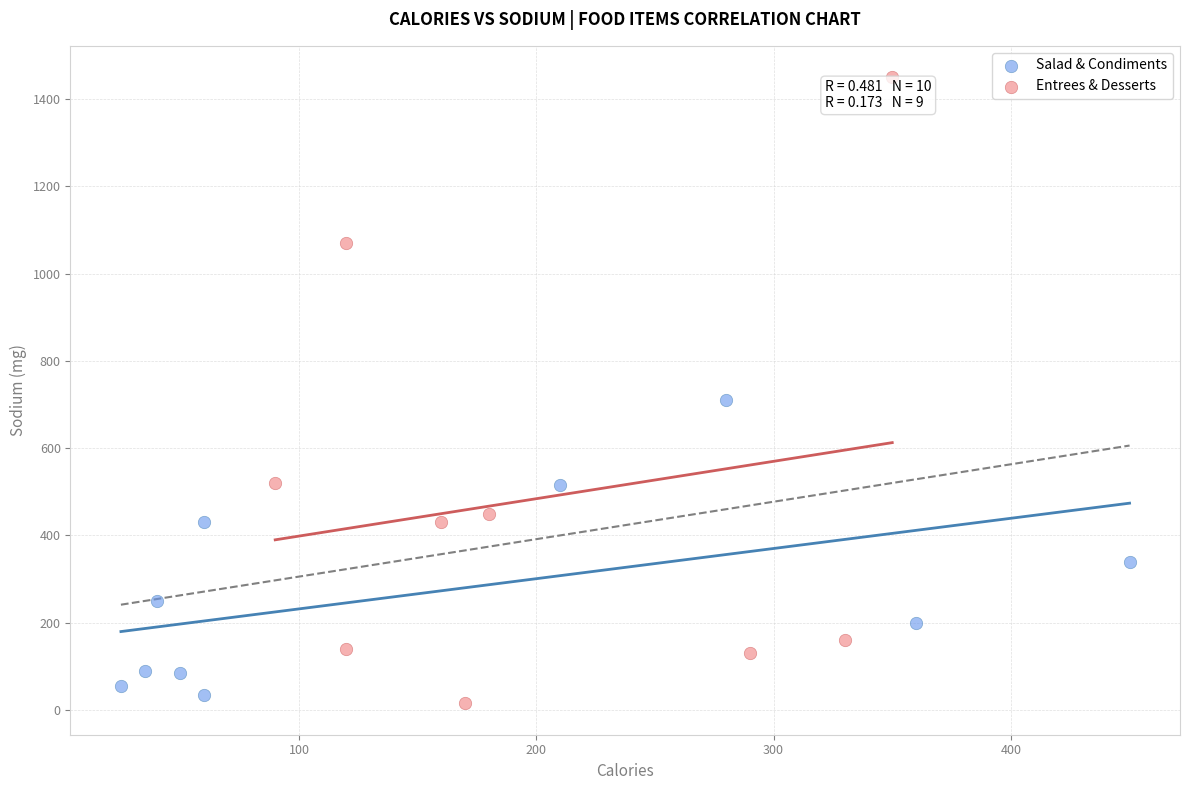

Which series has the largest Y range (max minus min)?

Entrees & Desserts